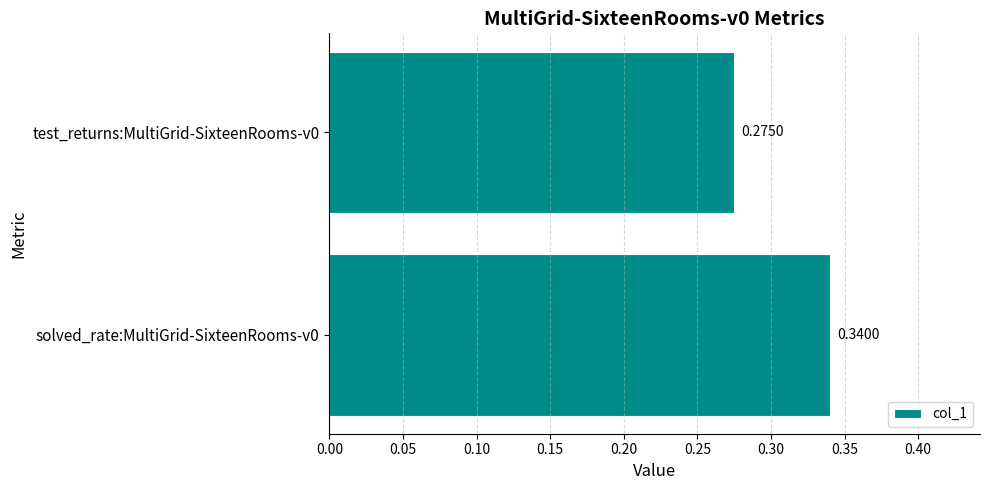

List the labels in order of value, largest first.

solved_rate:MultiGrid-SixteenRooms-v0, test_returns:MultiGrid-SixteenRooms-v0